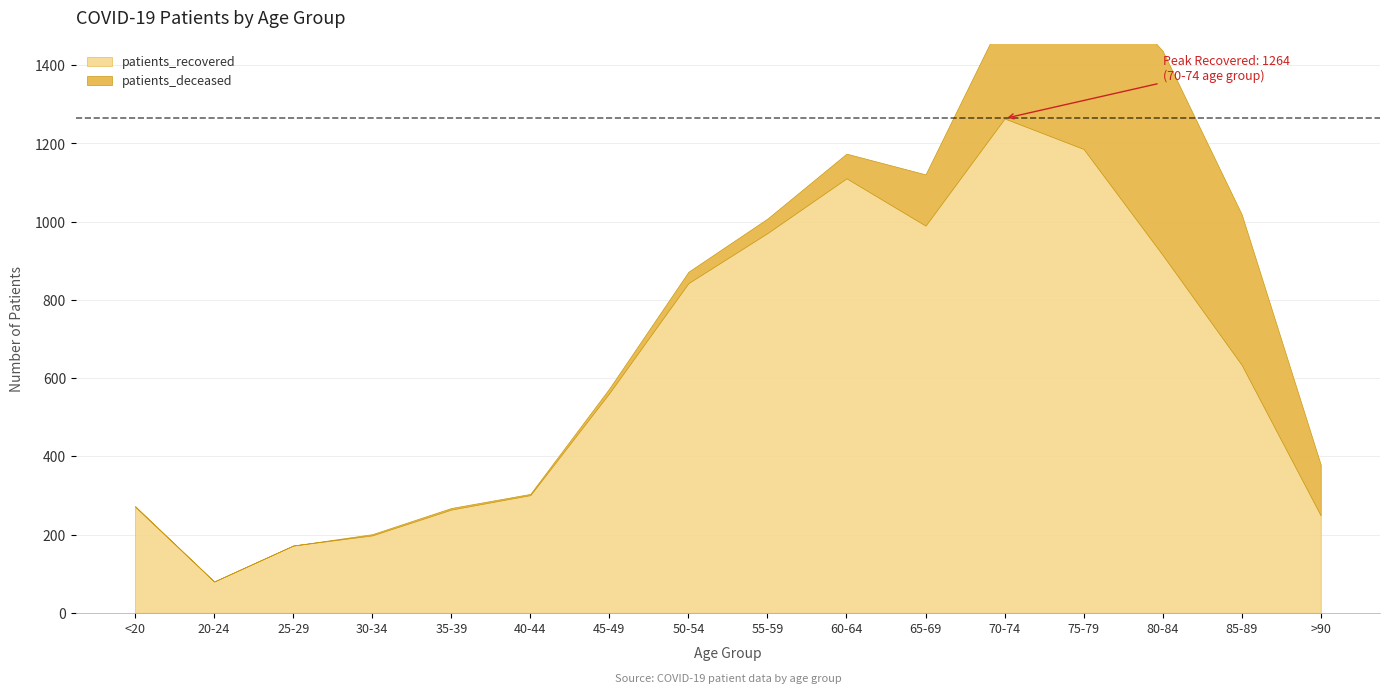

What is the difference between the patients_recovered values at 50-54 and 55-59?

128